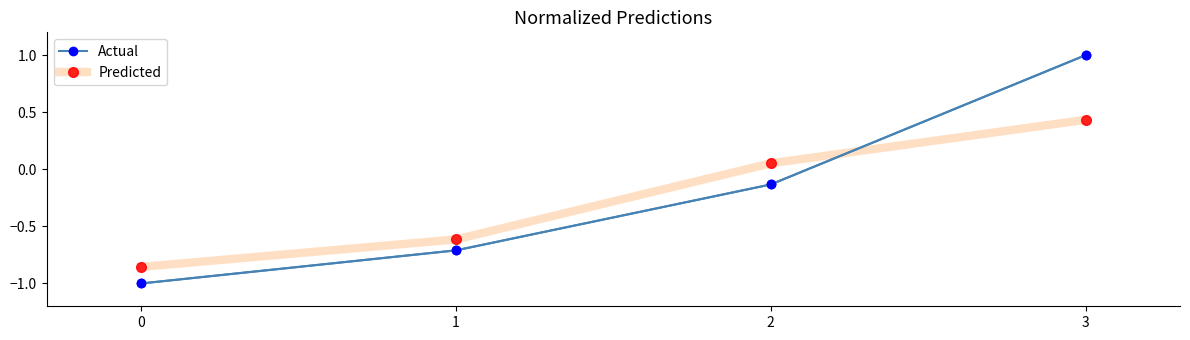

At which category does the chart reach its peak across all series?

3